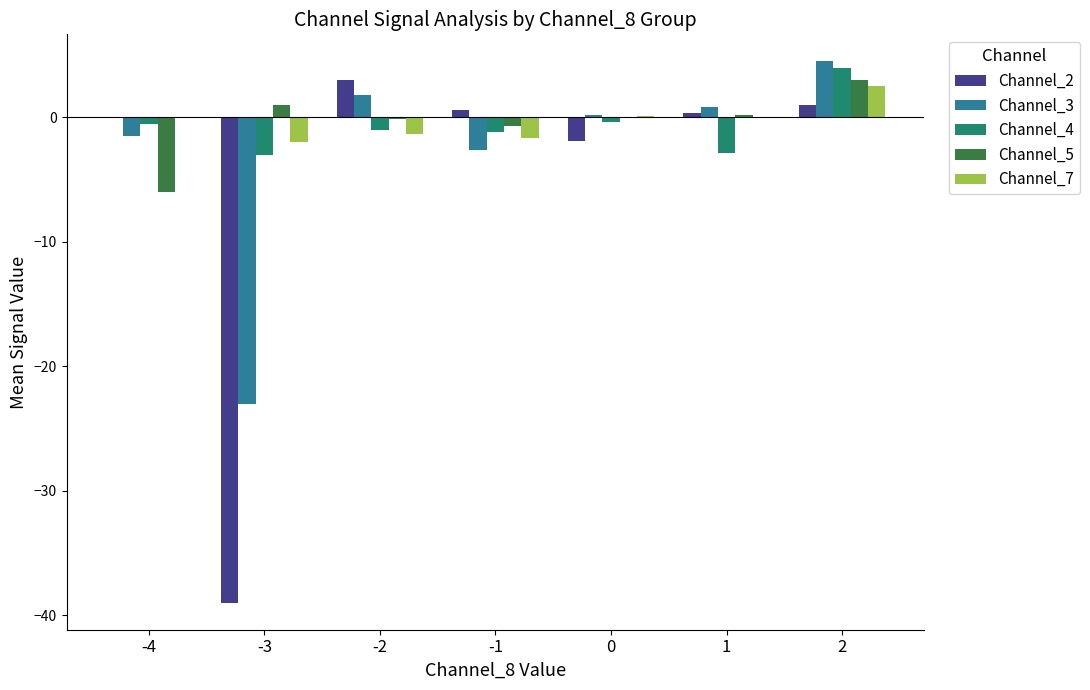

What is the maximum value for Channel_7?

2.5